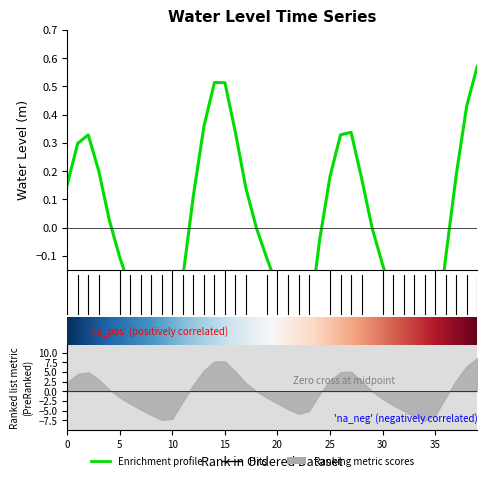

The value at 15 is 0.1. True or false?

False